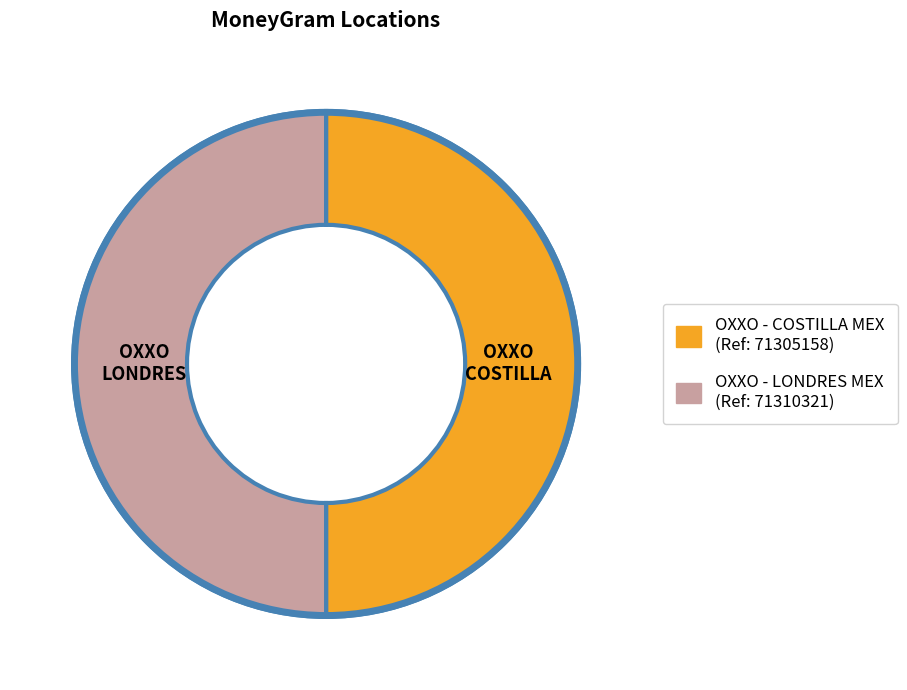

To the nearest percent, what is the average slice percentage?

50%